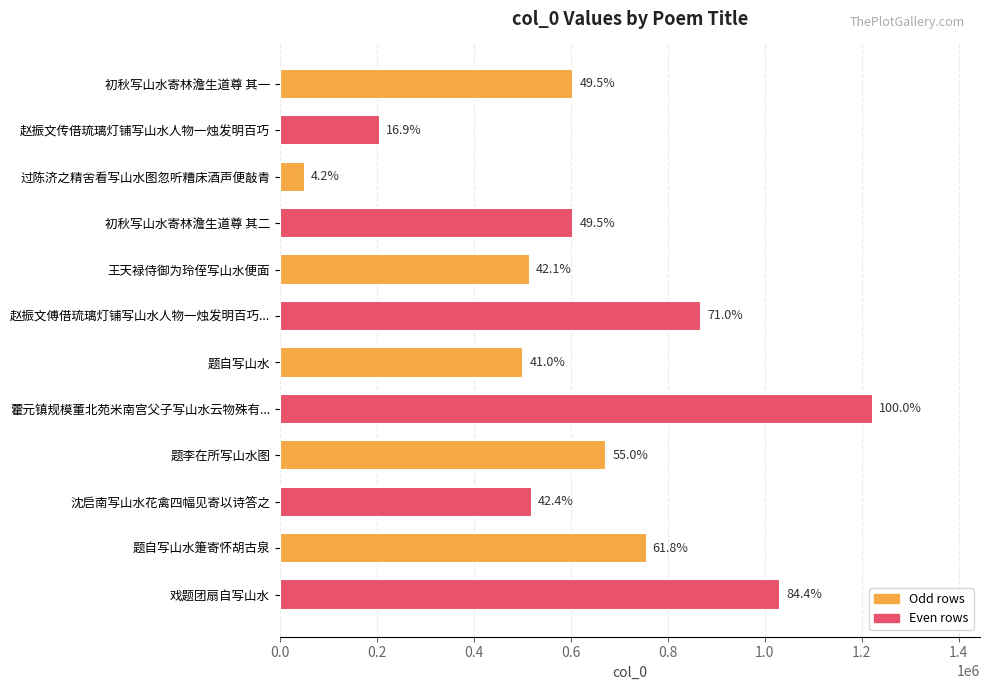

How many bars are there in total?

12